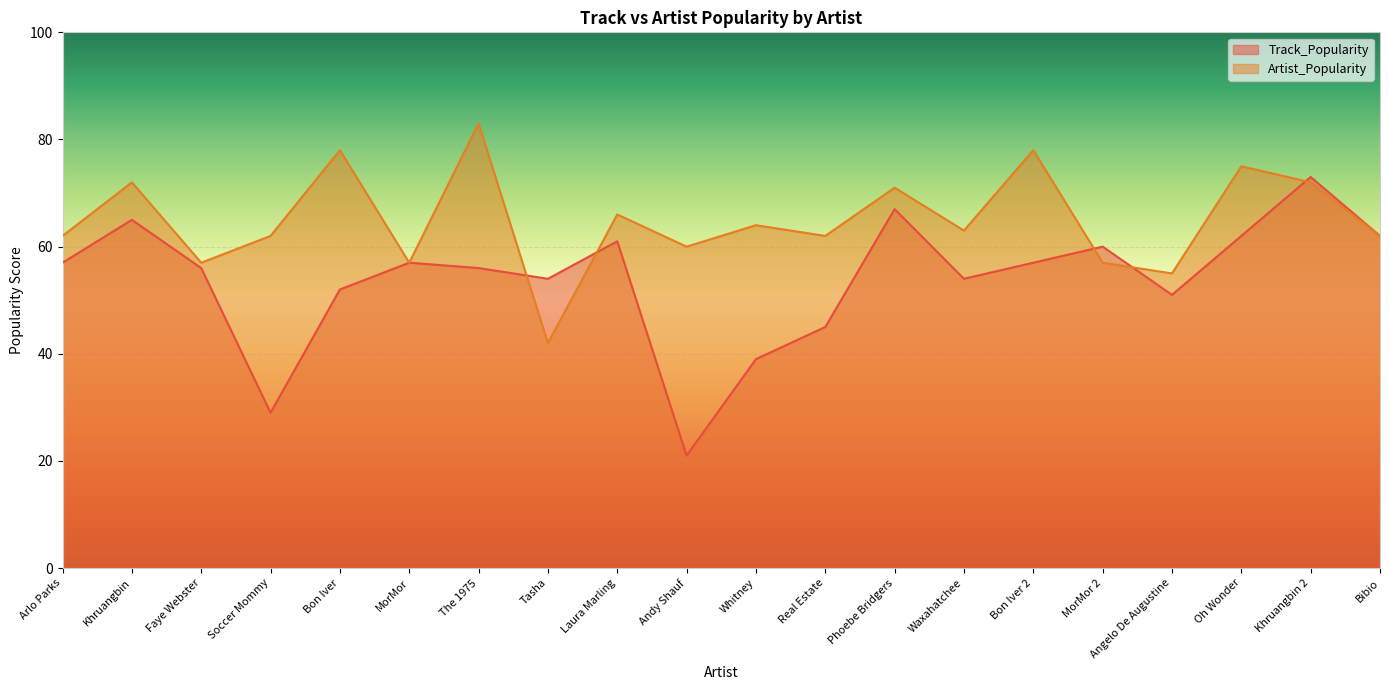

Which series ends up on top after the final intersection of Track_Popularity and Artist_Popularity?

Track_Popularity